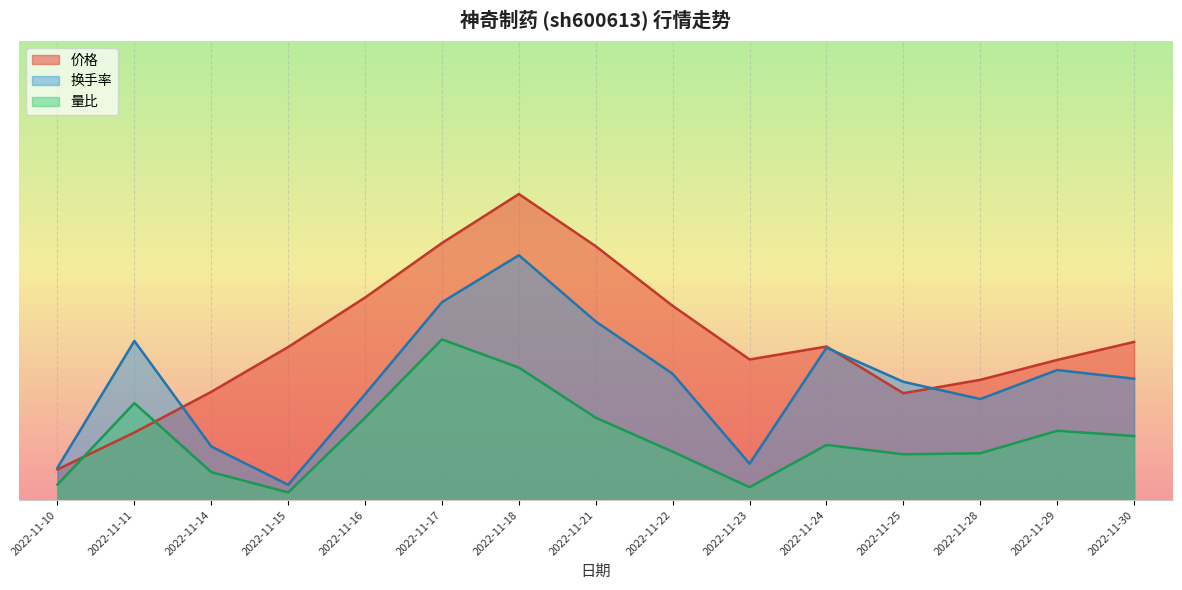

At which category is the sum across all series the highest?

2022-11-18